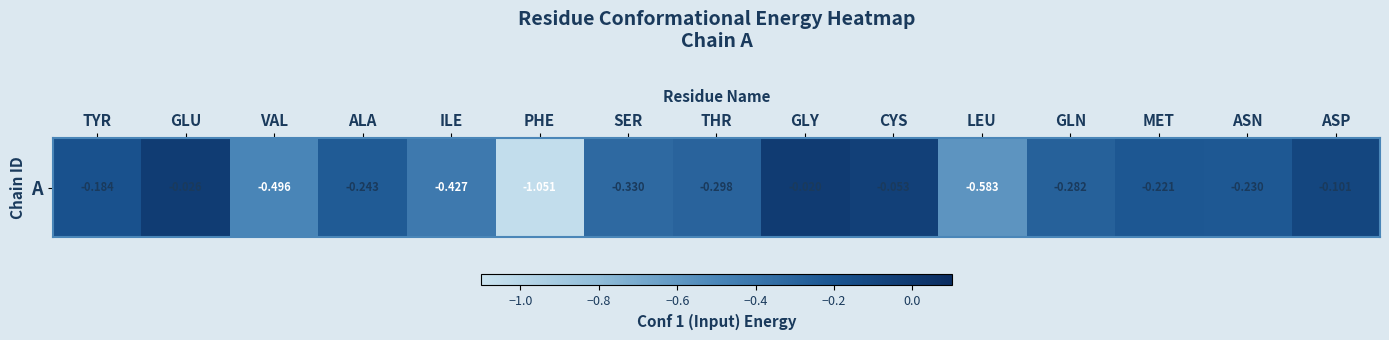

The chart shows a value of -0.1 at ASP. True or false?

False